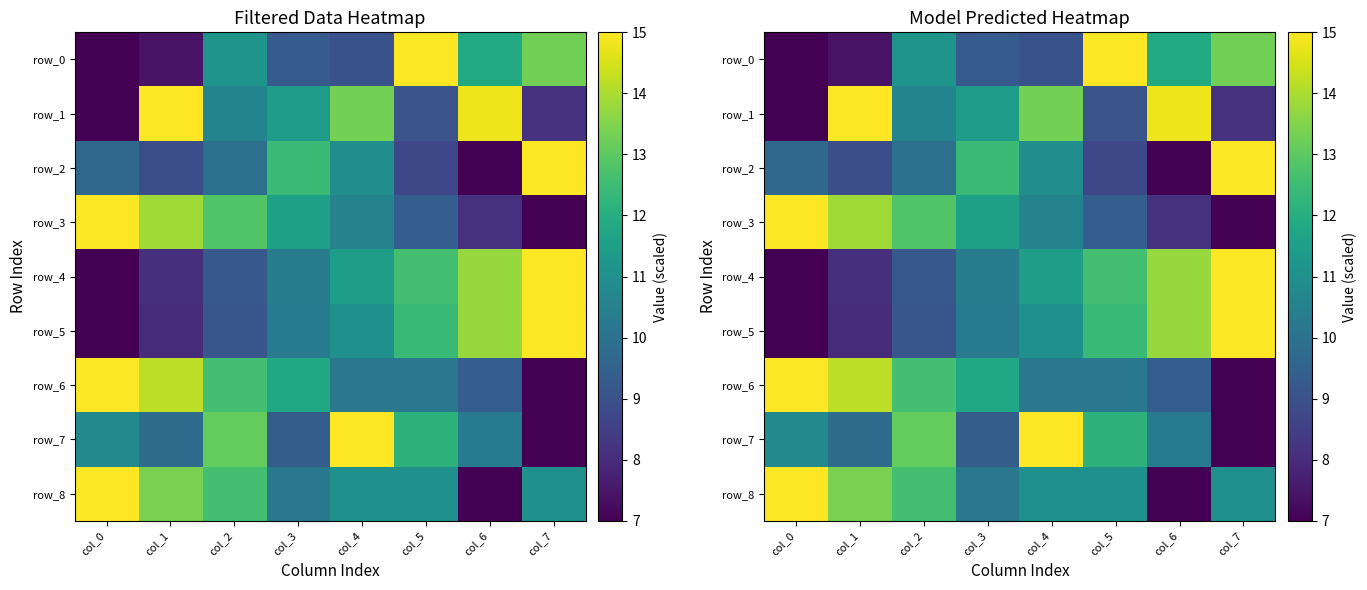

Is the value of row_8 at col_2 greater than the value of row_7 at col_5?

Yes